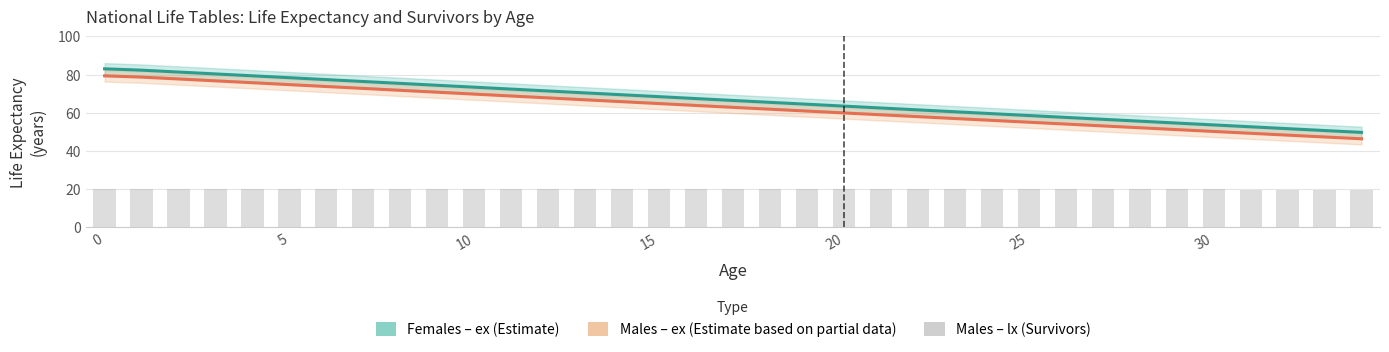

Which has a higher value, 10 or 10?

10